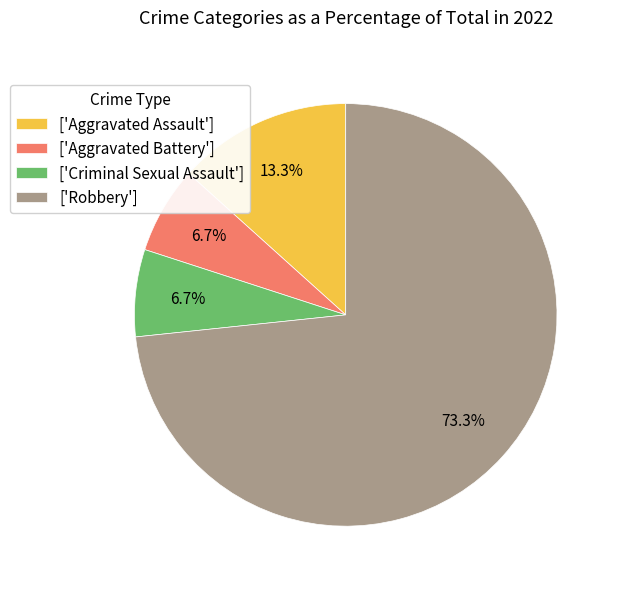

Between ['Robbery'] and ['Aggravated Assault'], which is larger?

['Robbery']